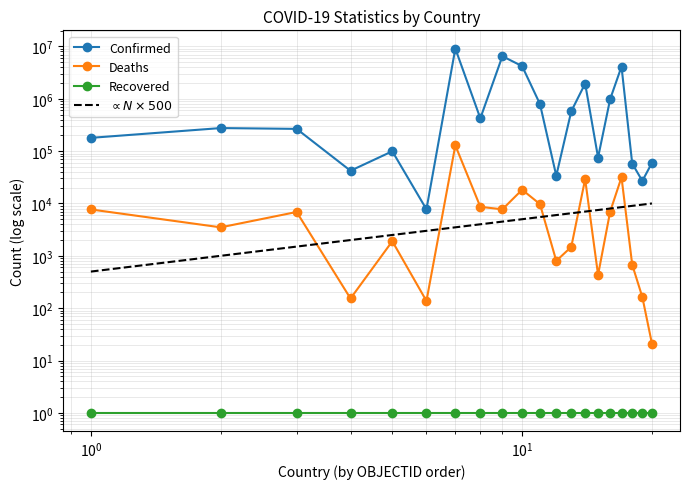

What are all the series names shown in the legend?

Confirmed, Deaths, Recovered, $\propto N \times 500$